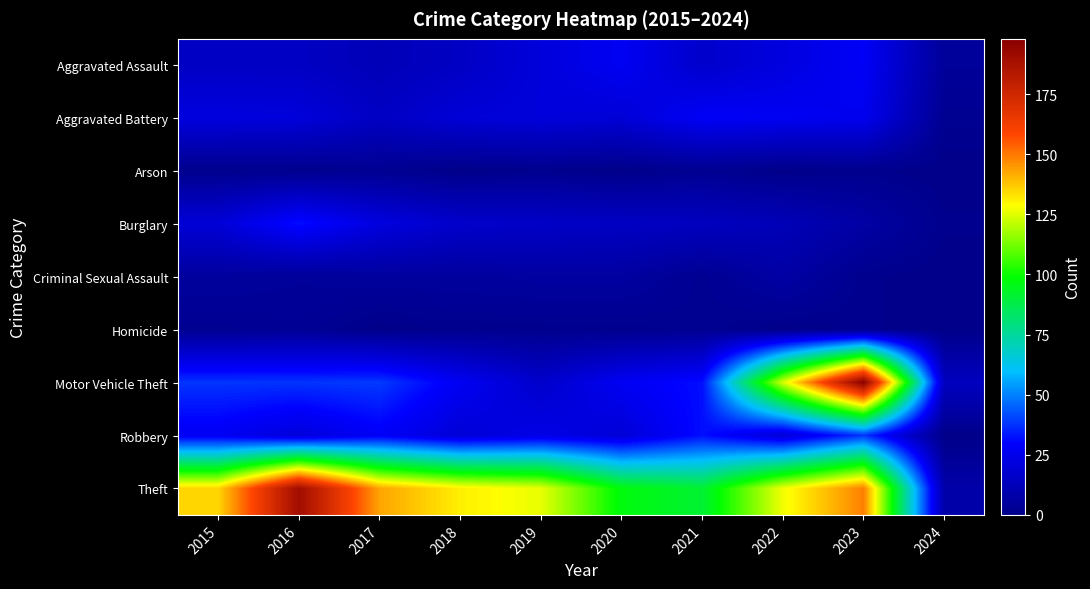

At which category is the sum across all series the highest?

2023